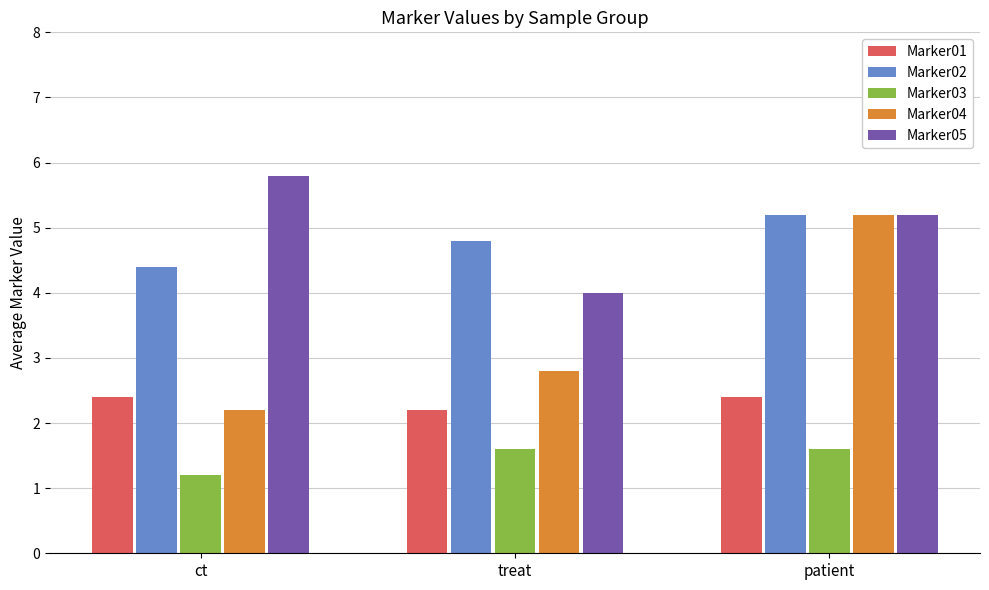

What is the difference between the highest and lowest values at treat?

3.2